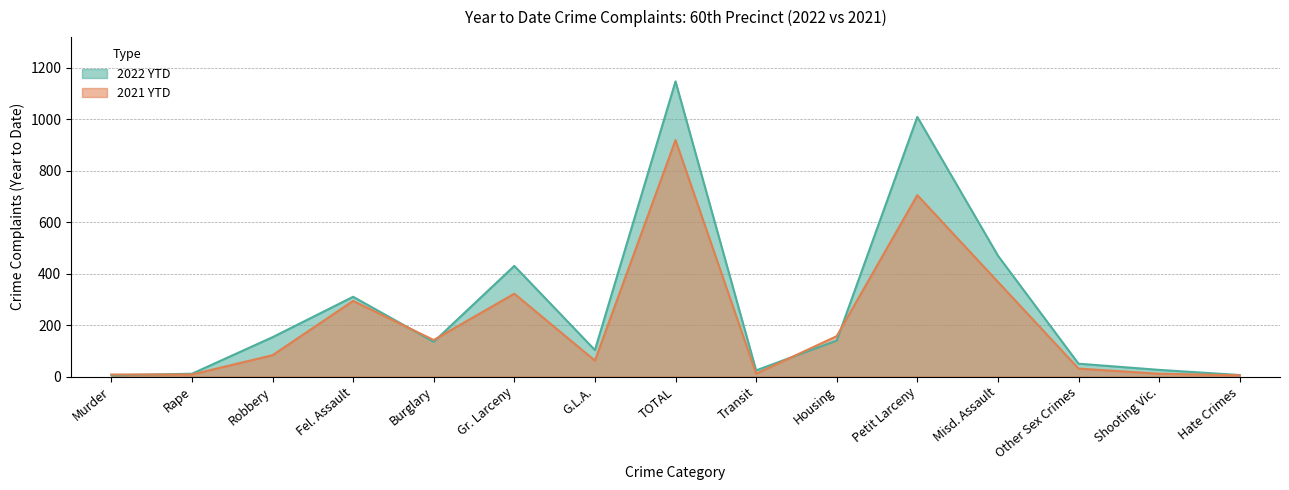

Which series has the widest spread of values?

2022 YTD